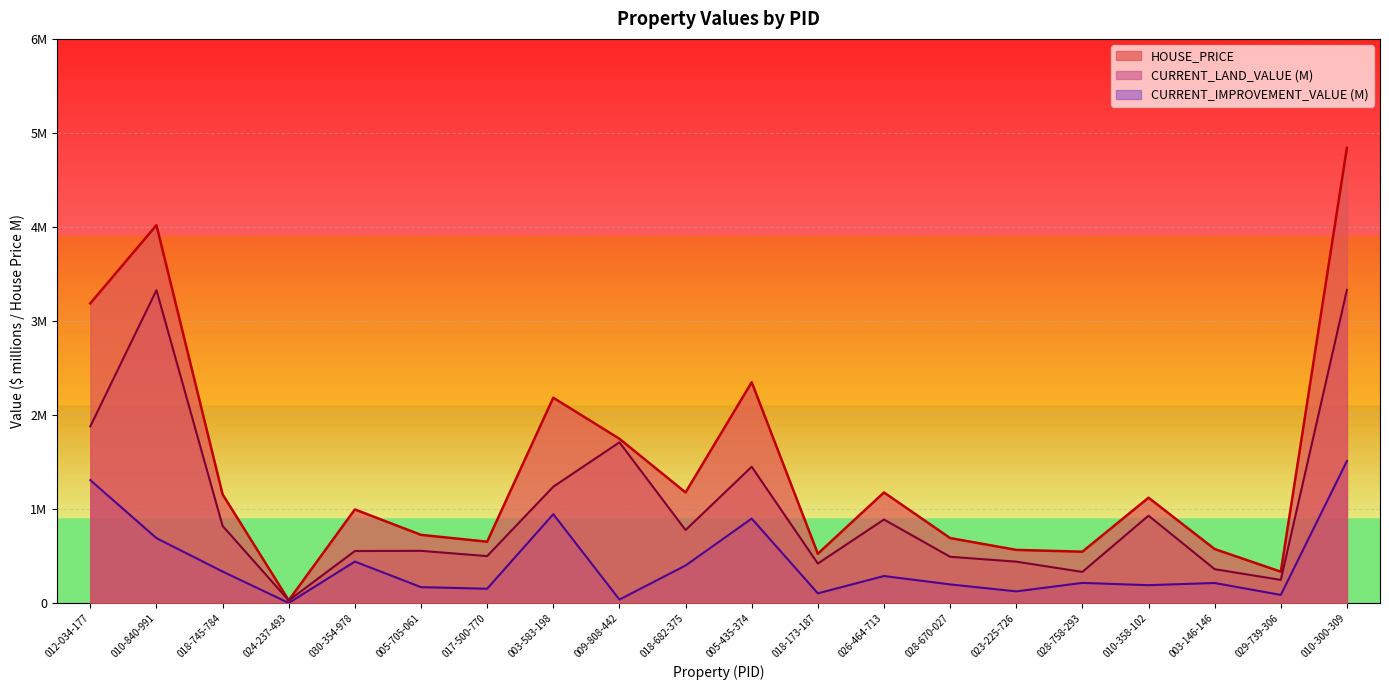

What is the average value of the CURRENT_LAND_VALUE series?

1.0